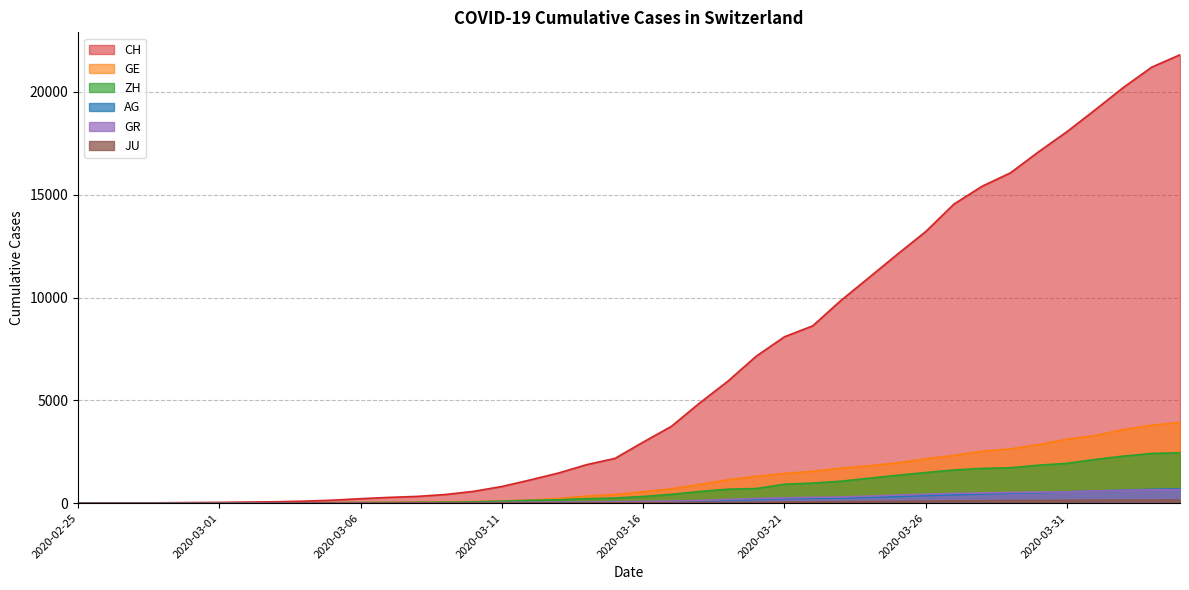

What is the average value of the GR series?

206